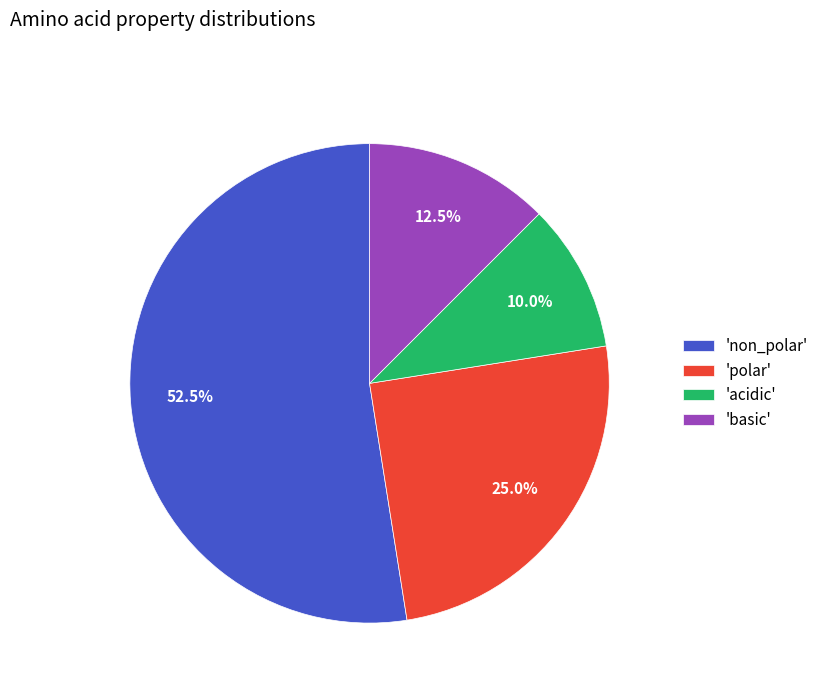

Which has a higher value, 'polar' or 'acidic'?

'polar'